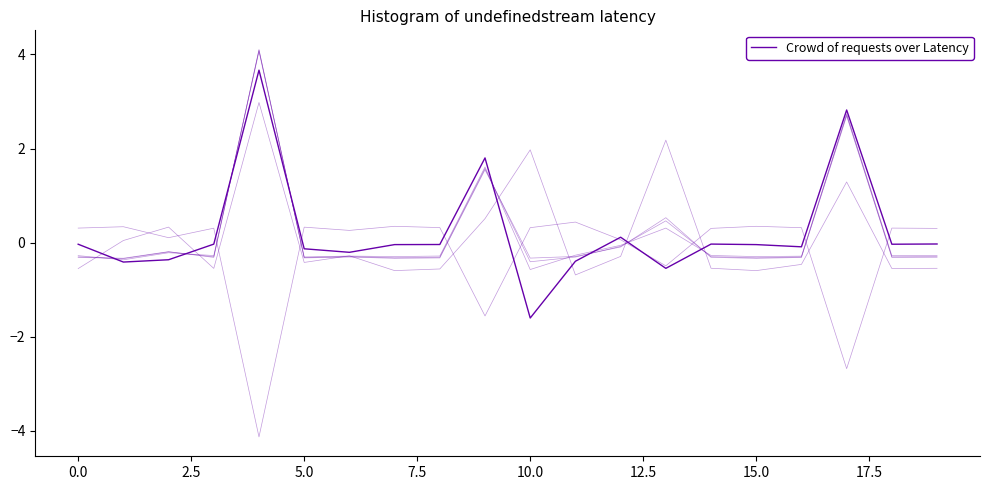

Is this an area chart (filled region under the line)?

No